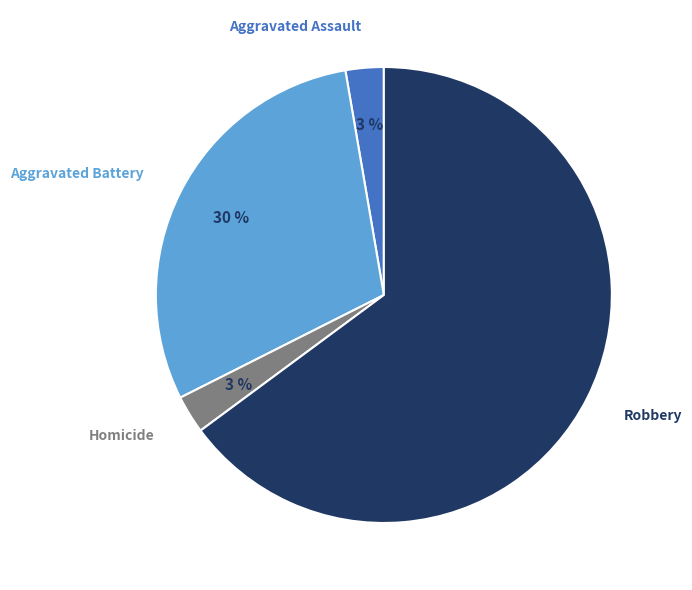

To the nearest percent, what is the average slice percentage?

25%